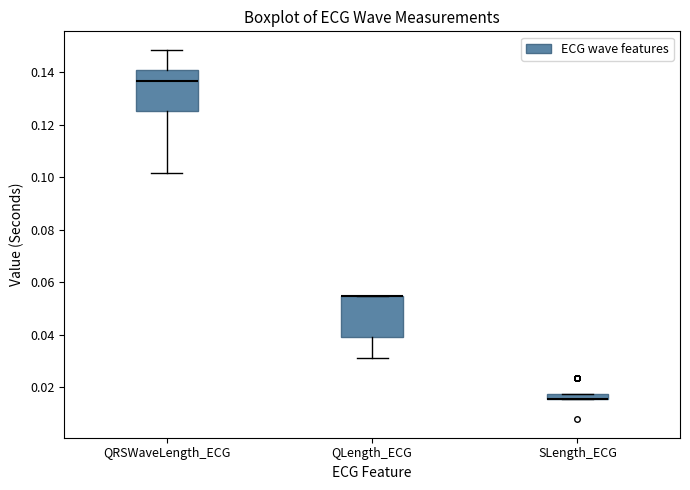

Where is the upper edge of the box for QLength_ECG on the y-axis? The values are not printed on the chart, so give them approximately, as read against the axis.

0.054